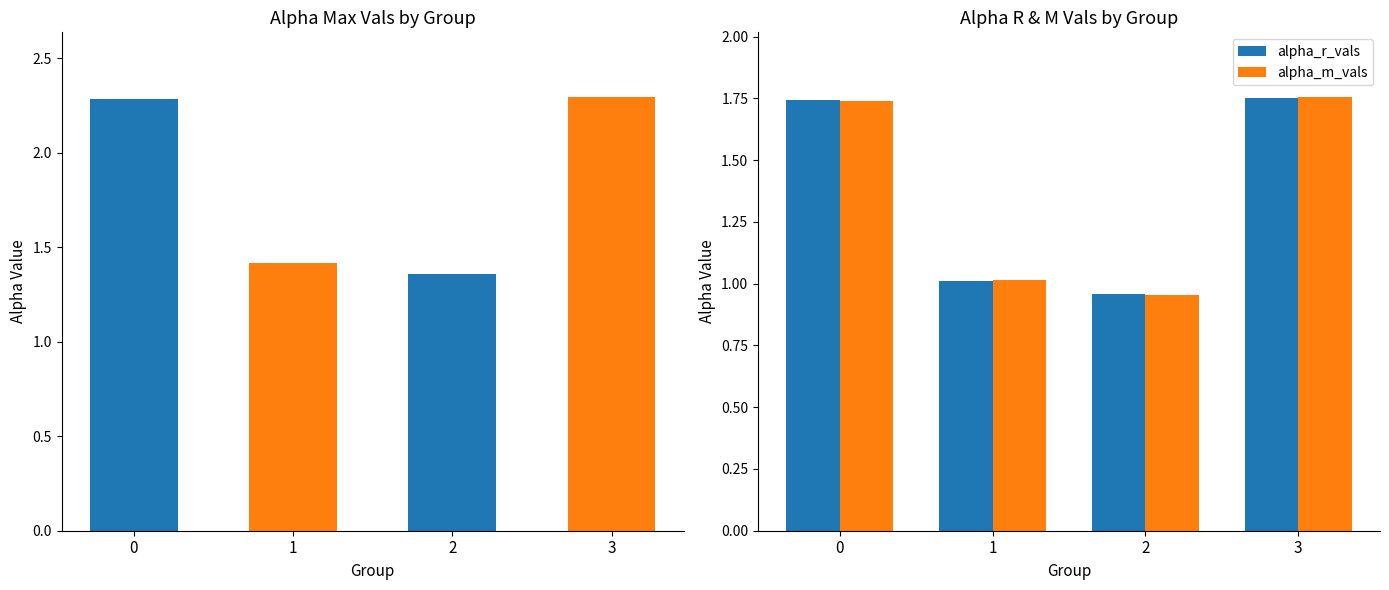

How many data points in alpha_r_vals are above 1?

3